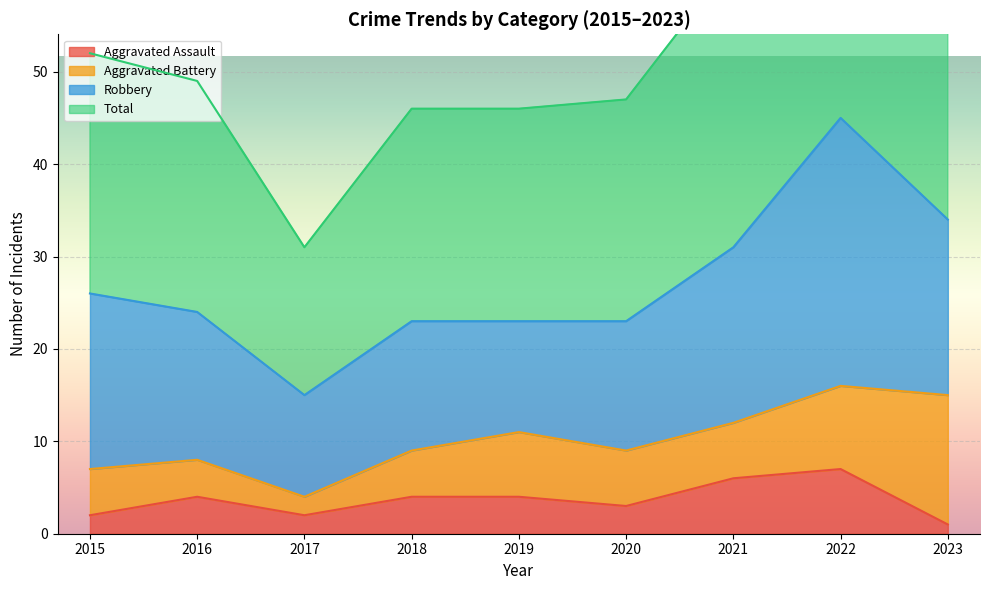

Is it true that Aggravated Assault equals 10 at 2021?

False